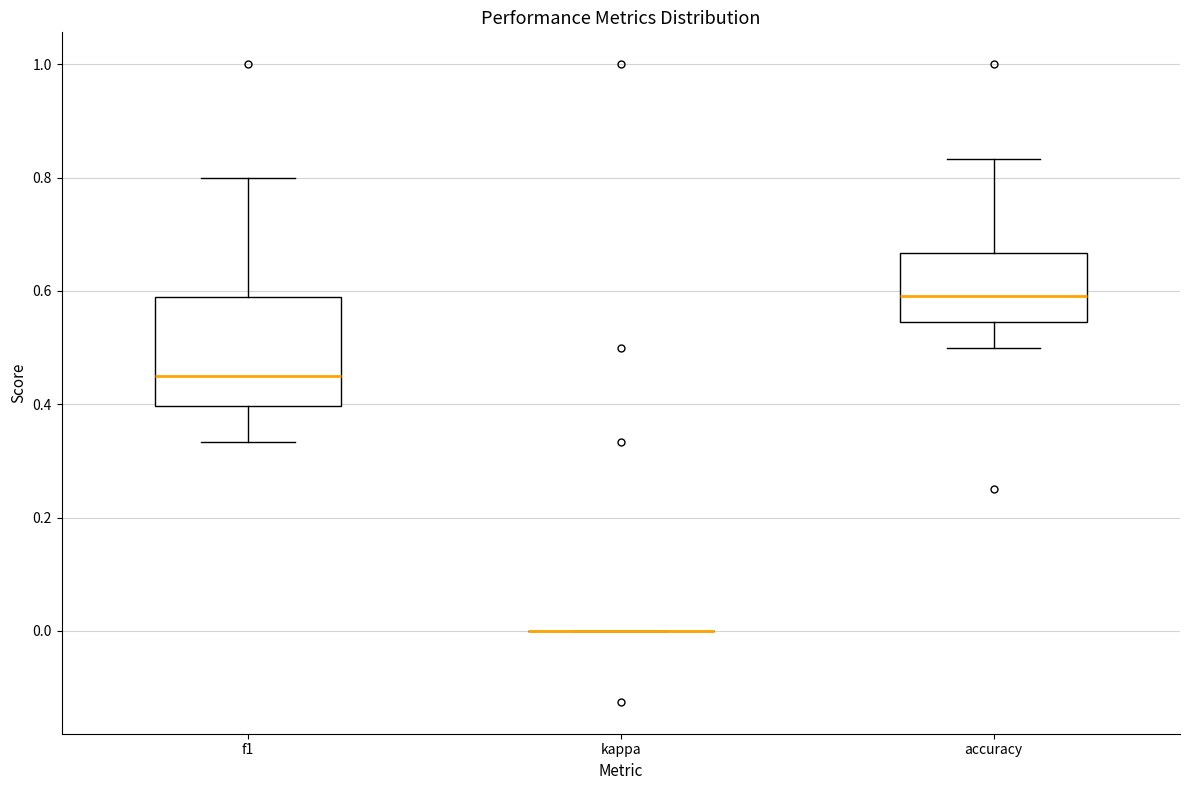

Where is the lower edge of the box for f1 on the y-axis? The values are not printed on the chart, so give them approximately, as read against the axis.

0.40